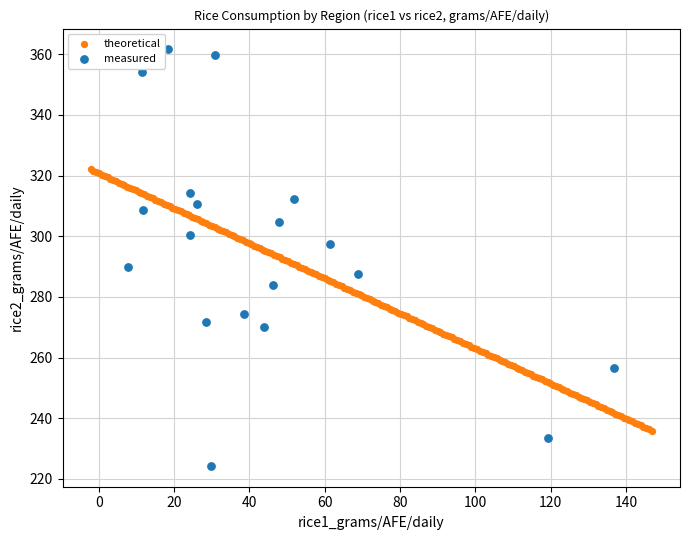

Which series has the widest spread of Y values?

measured